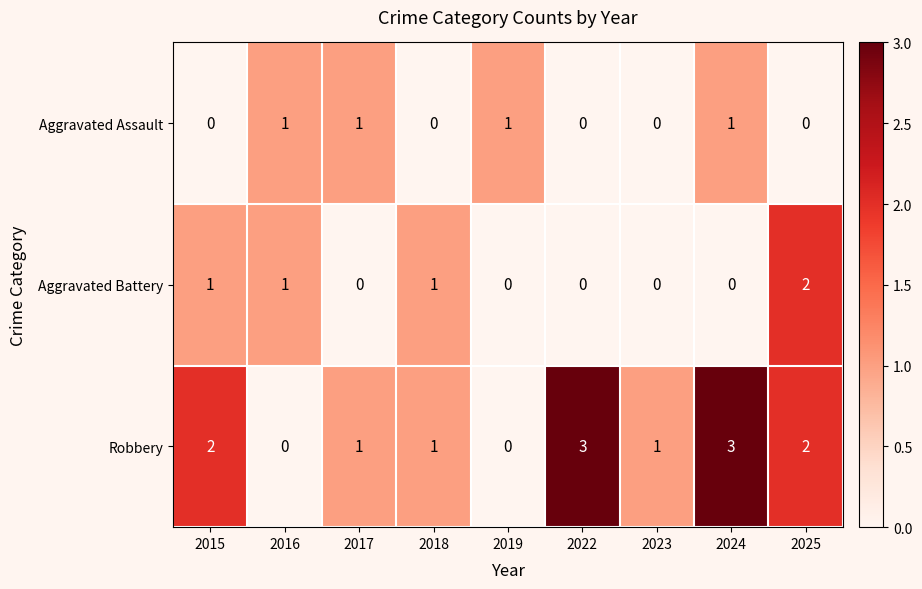

What is the greatest value displayed?

3